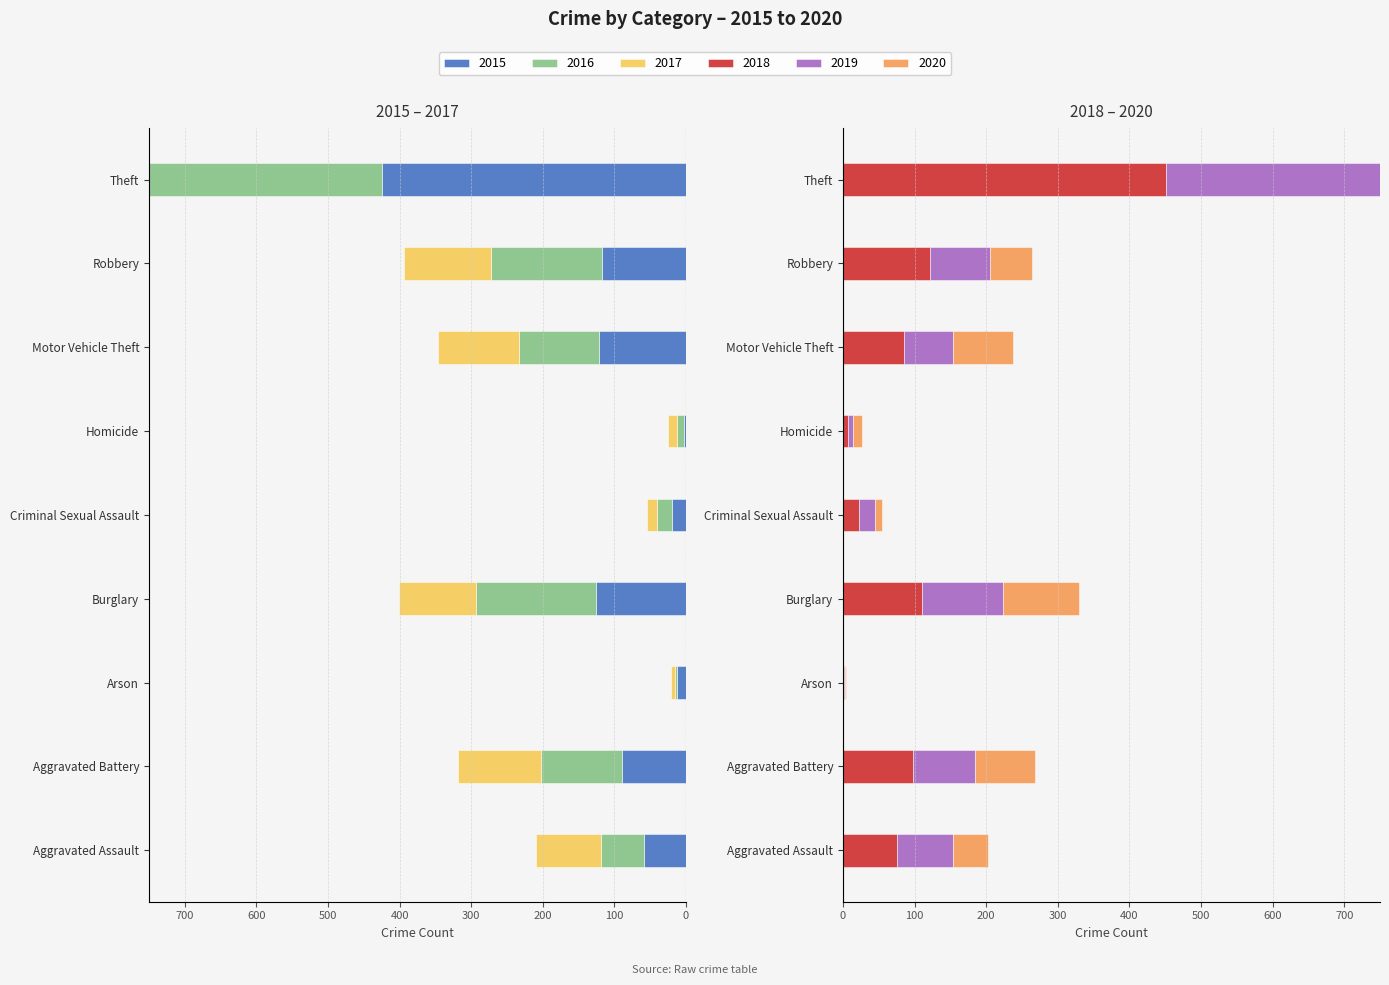

At which category is the sum across all series the highest?

Homicide